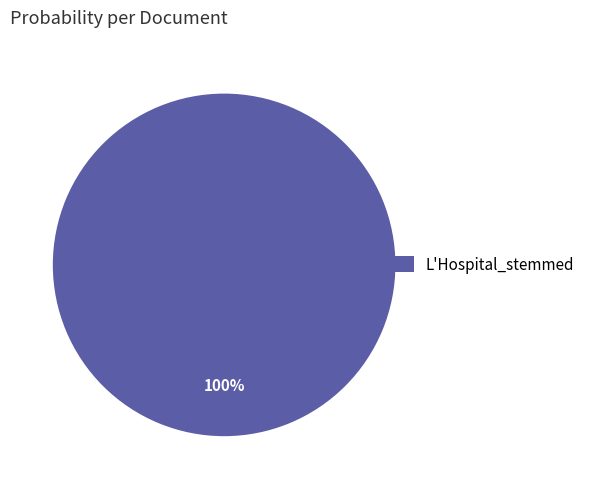

To the nearest percent, what portion does L'Hospital_stemmed represent?

100%